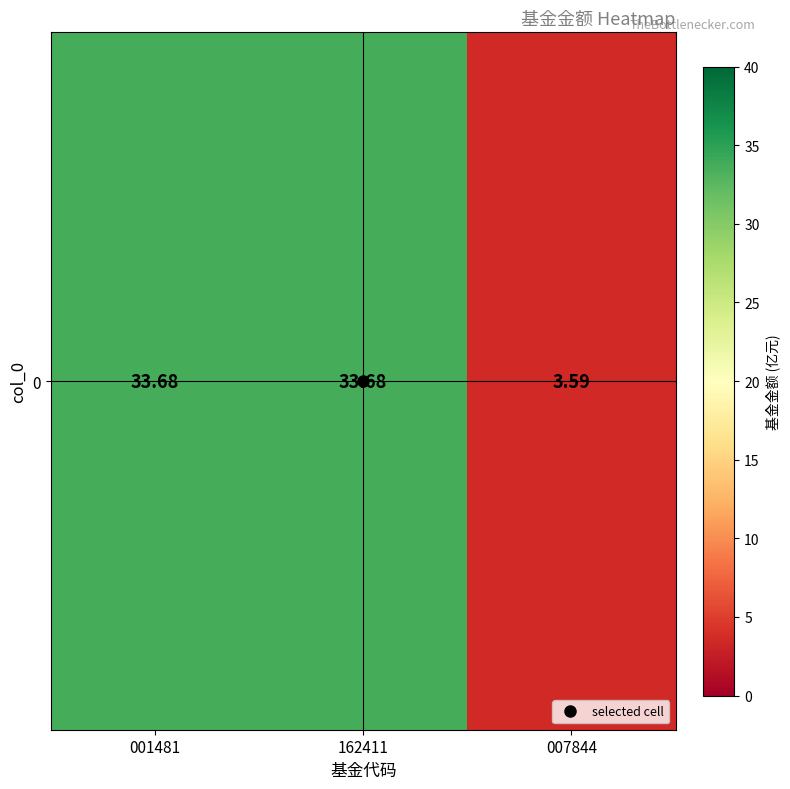

Reading right to left, what are all the values shown in this chart?

007844=3.6	162411=33.7	001481=33.7